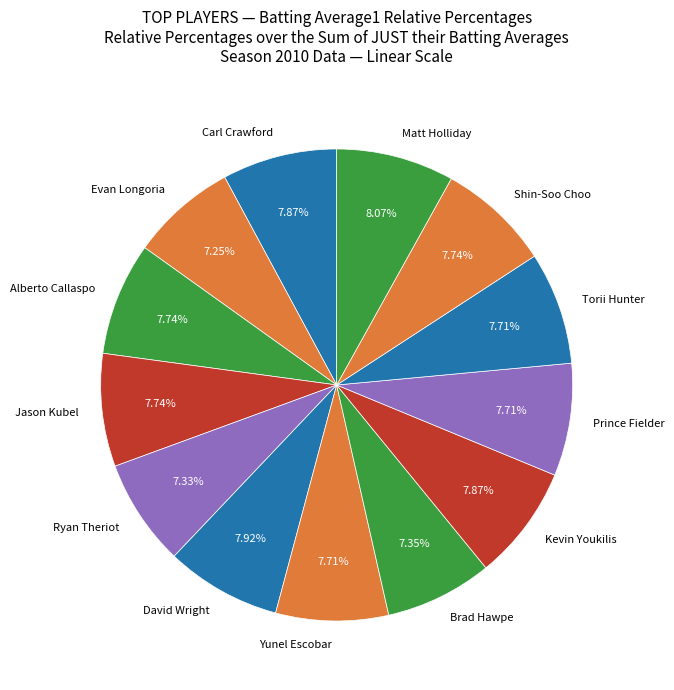

What is the ratio of the value at Jason Kubel to the value at Carl Crawford?

1.0